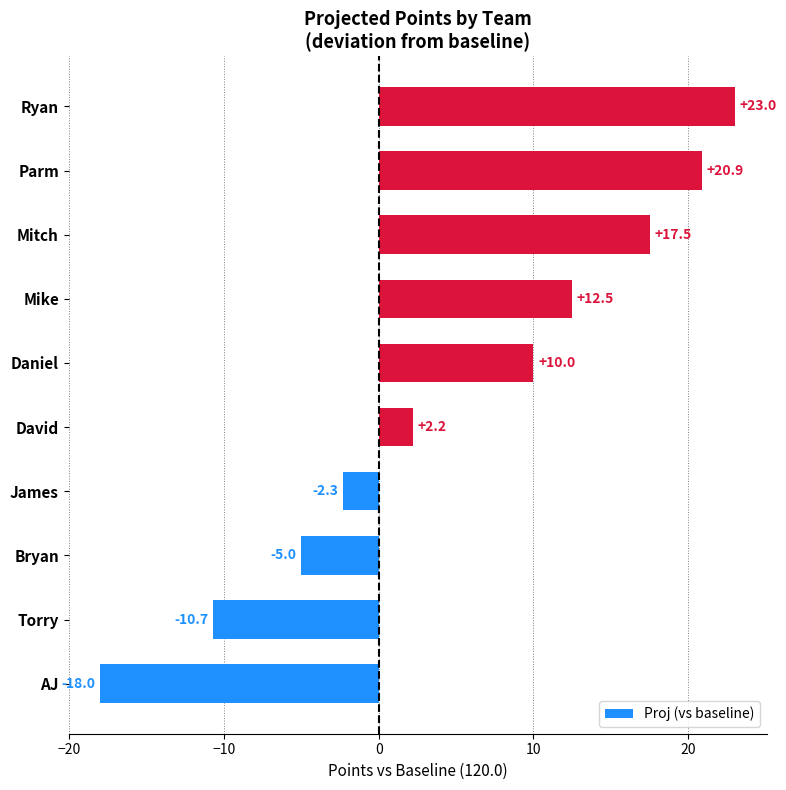

Does the chart contain any negative values?

Yes